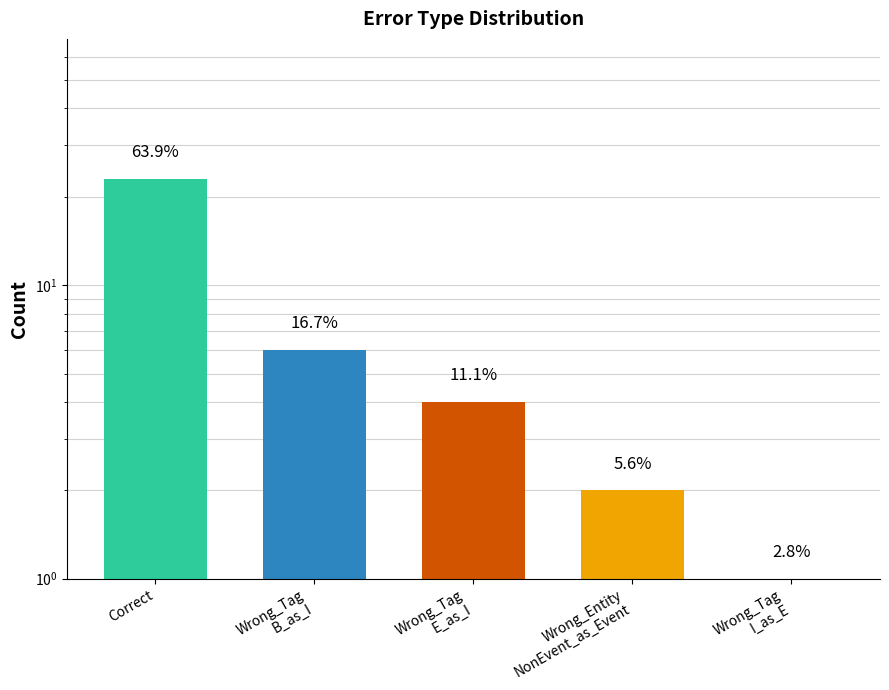

What is the label of the 1st bar from the left?

Correct